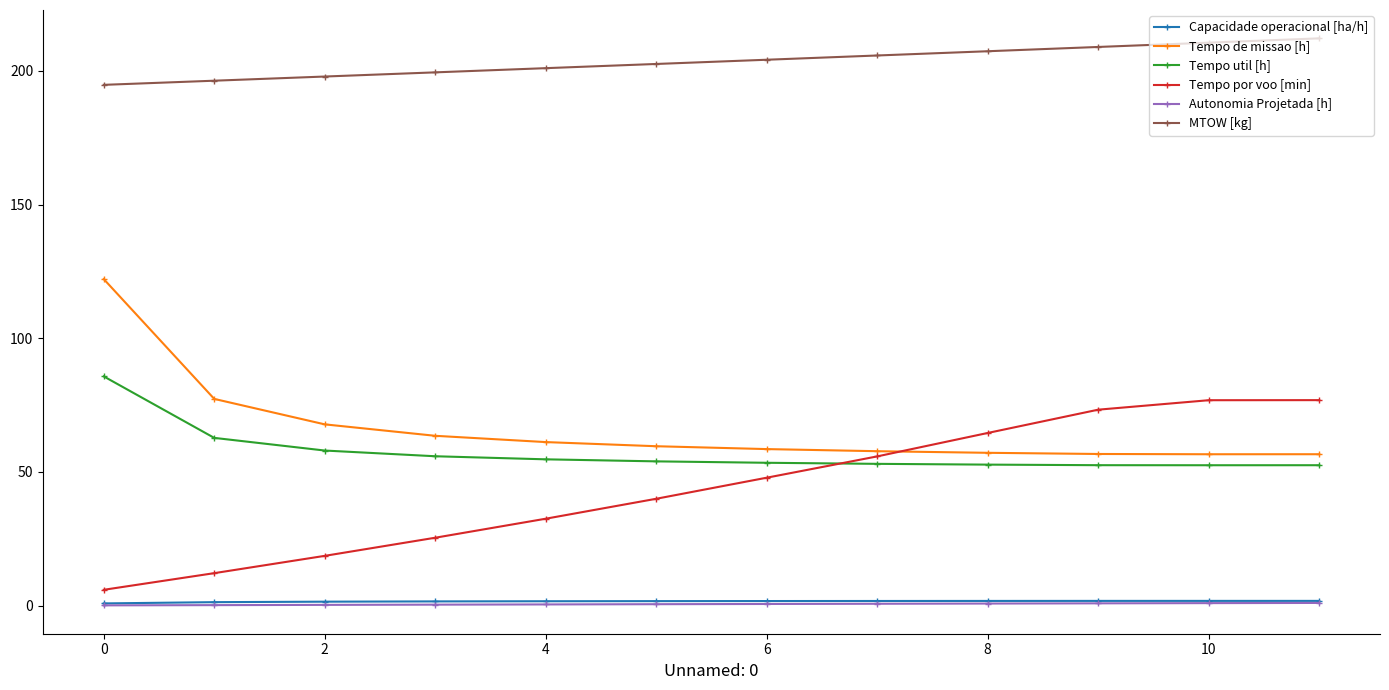

What is the greatest value displayed?

212.2